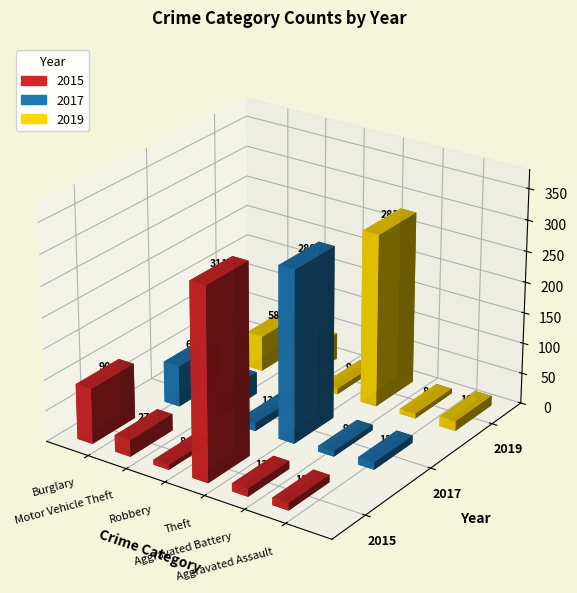

How many bars are there in total?

18